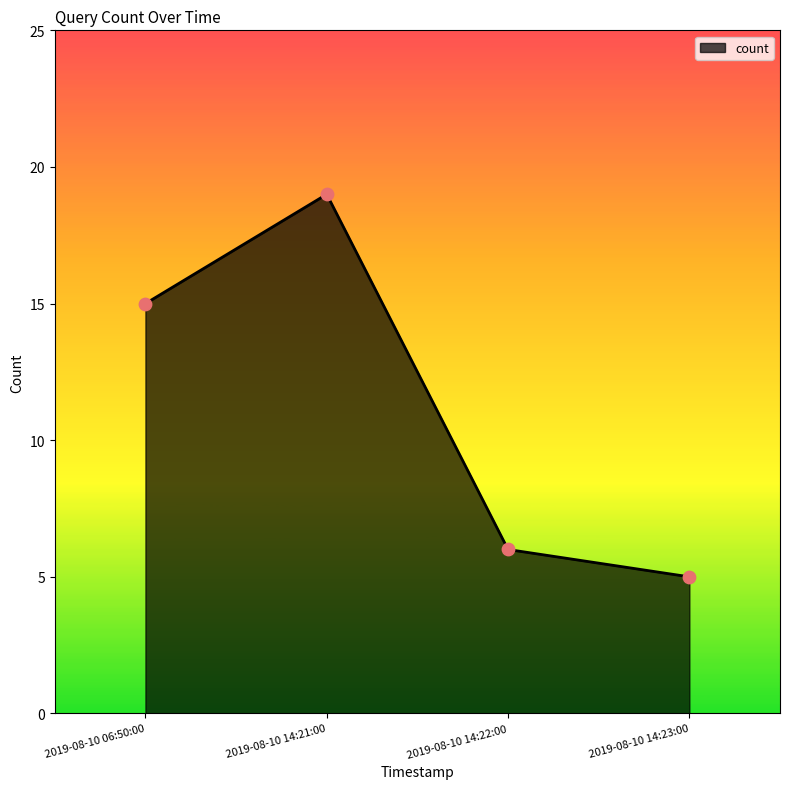

Between 2019-08-10 06:50:00 and 2019-08-10 14:22:00, which is larger?

2019-08-10 06:50:00